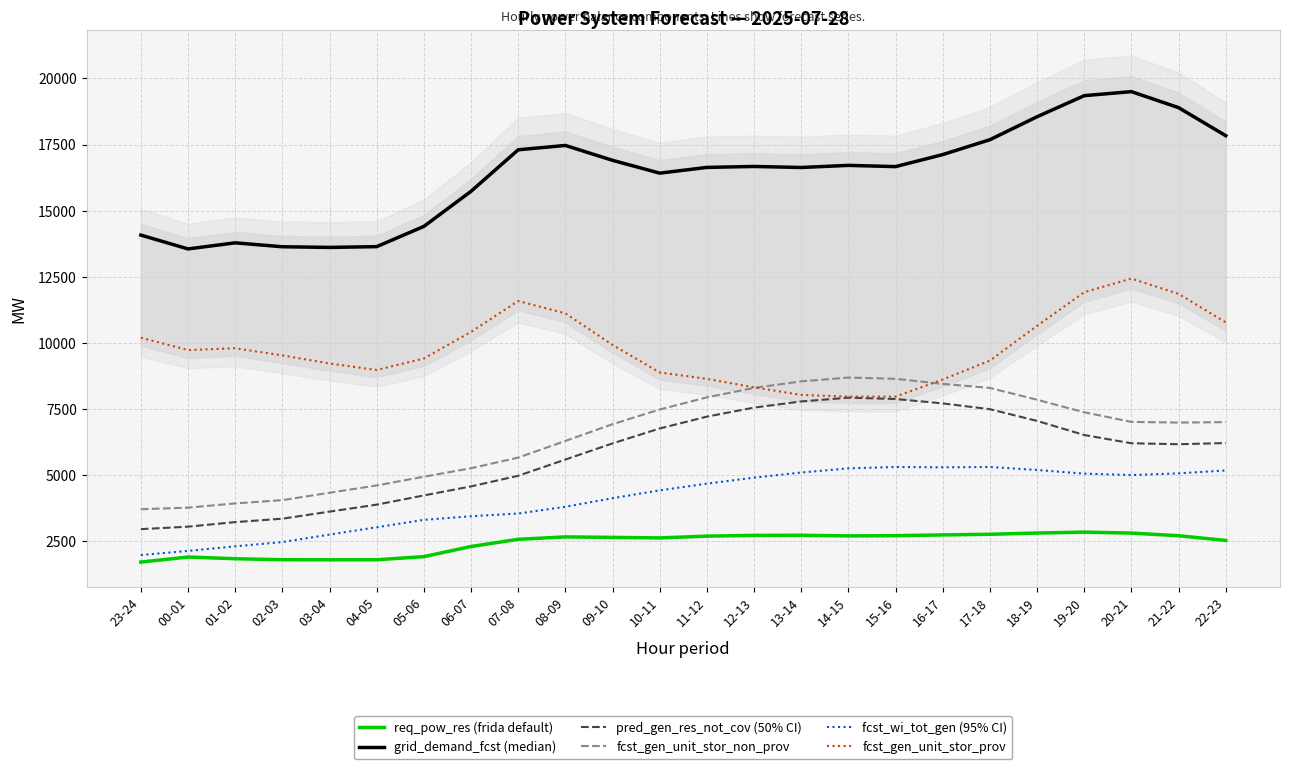

What is the maximum value shown in the chart?

19503